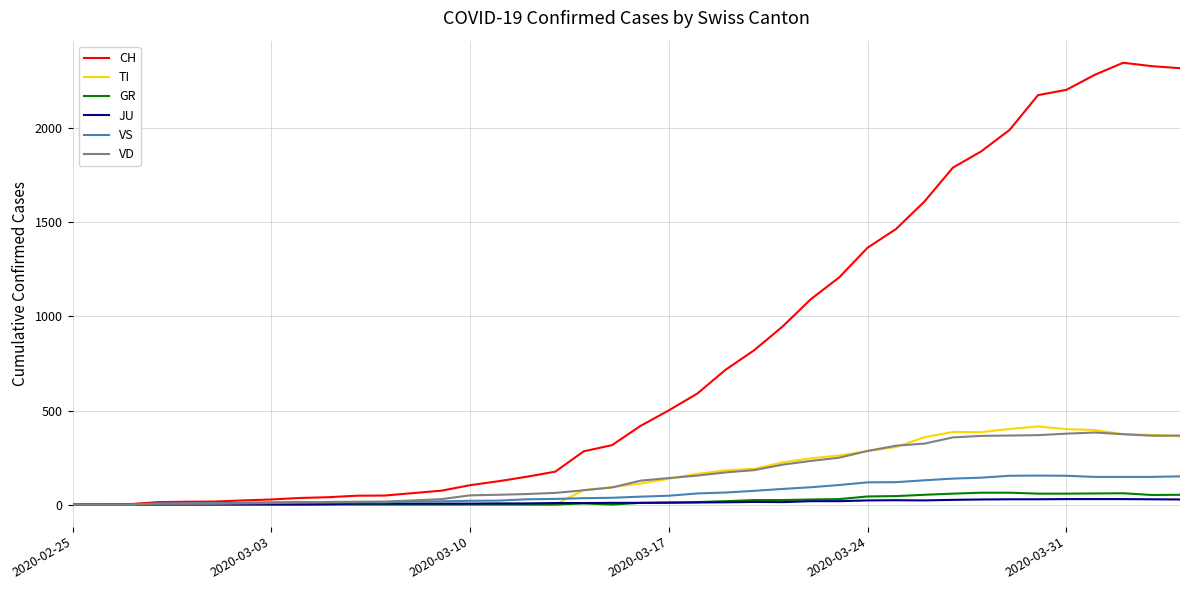

Which series has the widest spread of values?

CH